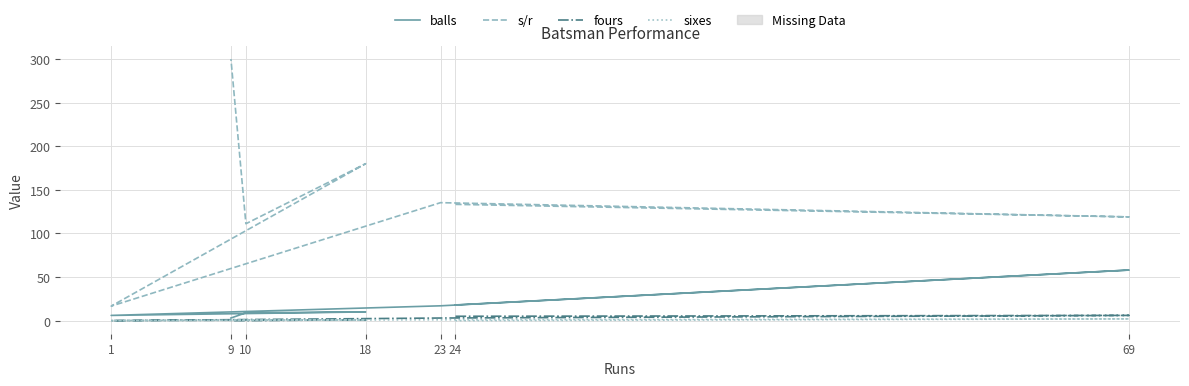

What is the difference between the maximum and minimum values in the fours series?

6.0